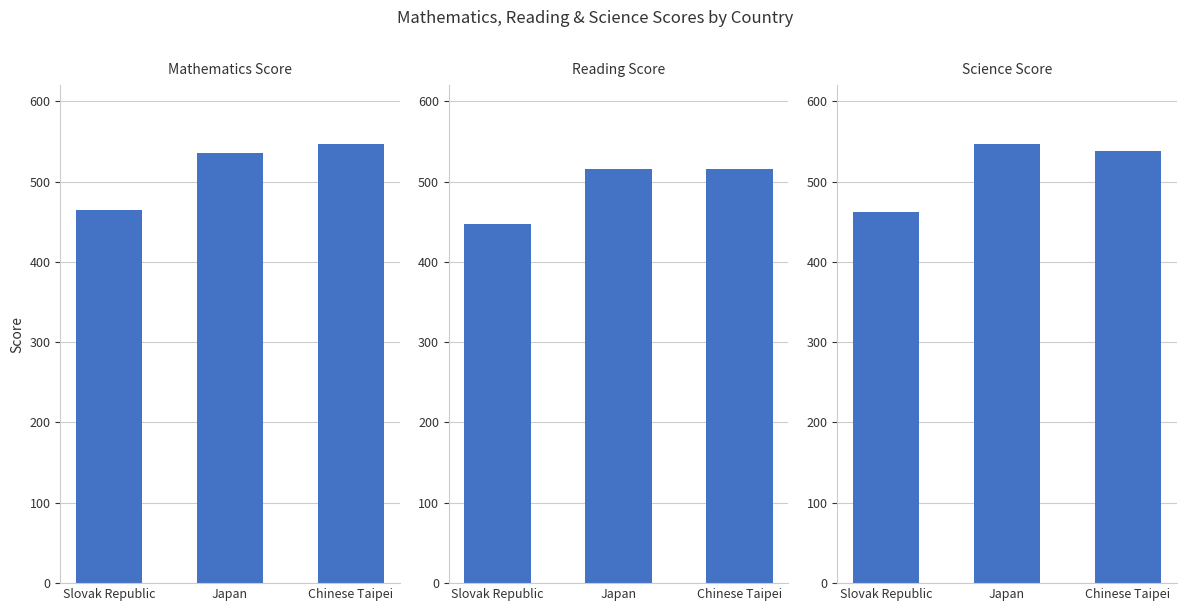

Is it true that Reading Score equals 186.5 at Japan?

False